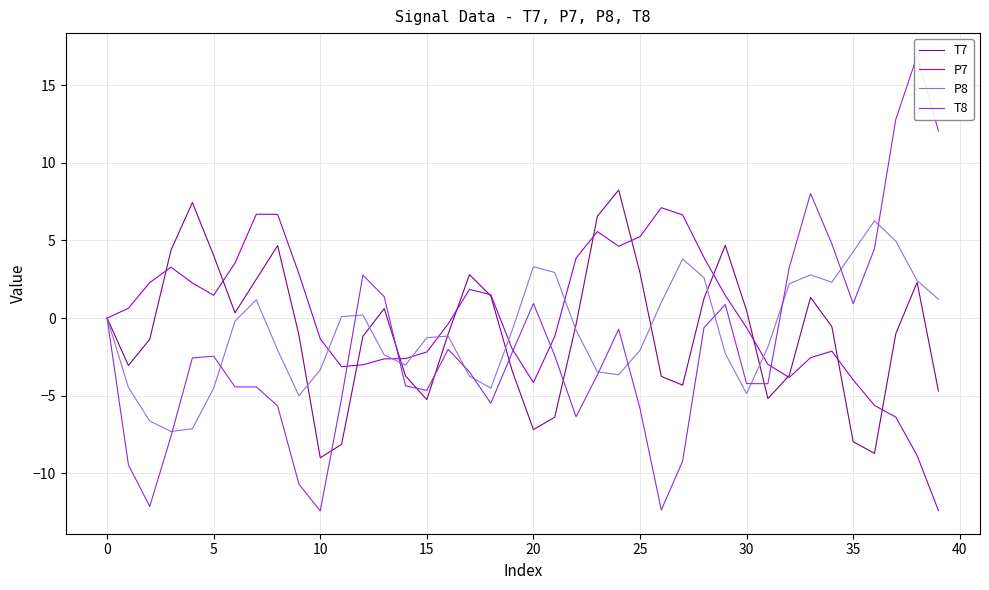

What is the sum of all T7 values?

-35.1